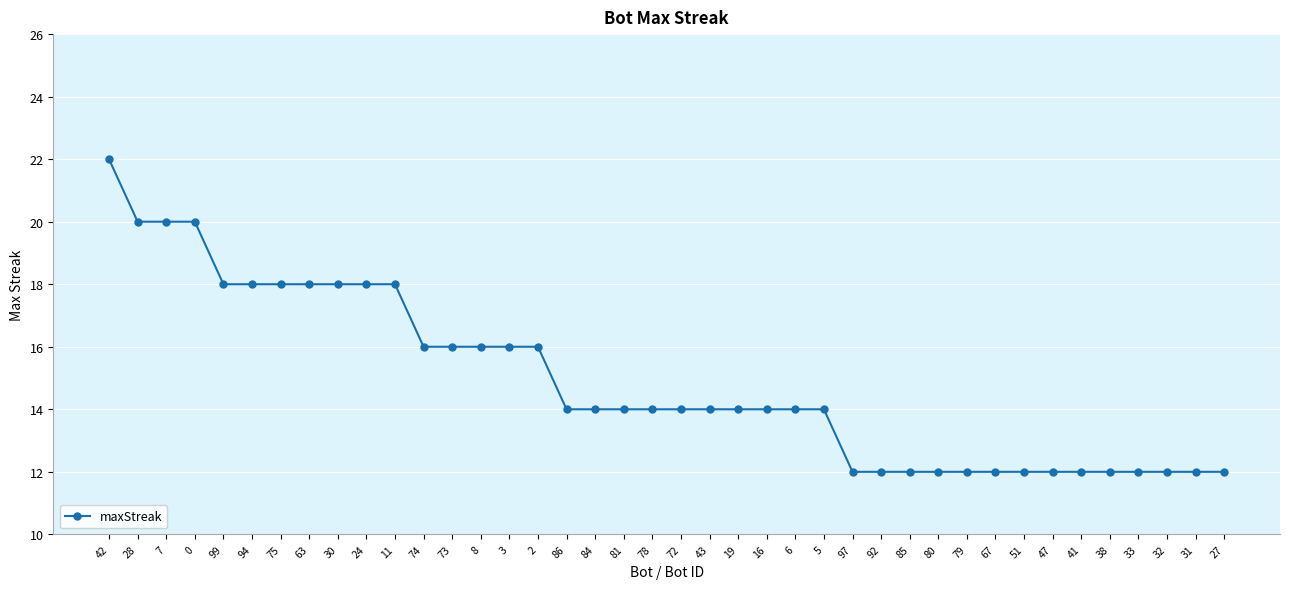

What is the average value?

15